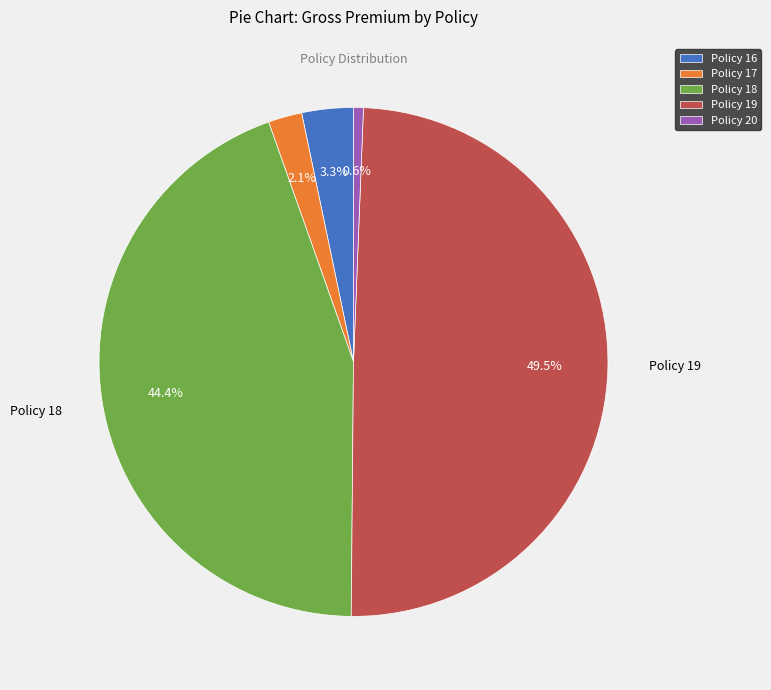

Does any single category account for the majority?

No